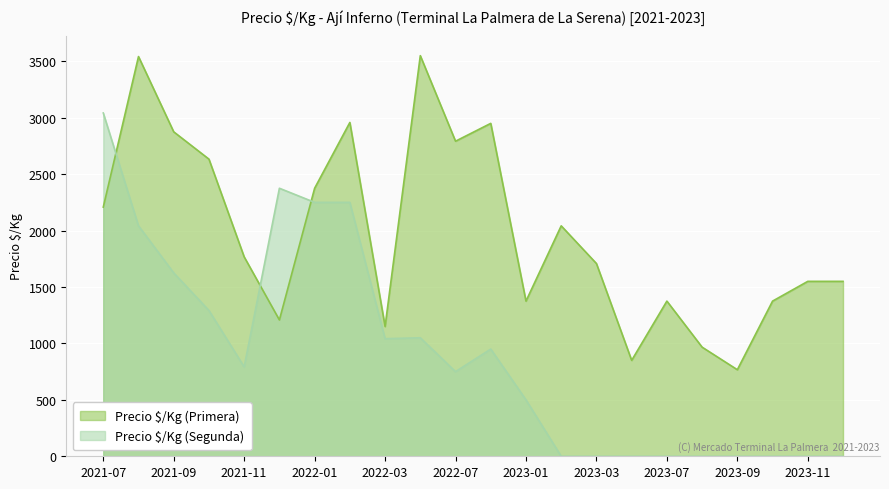

At which category does Precio $/Kg (Primera) reach its first local valley?

2021-12